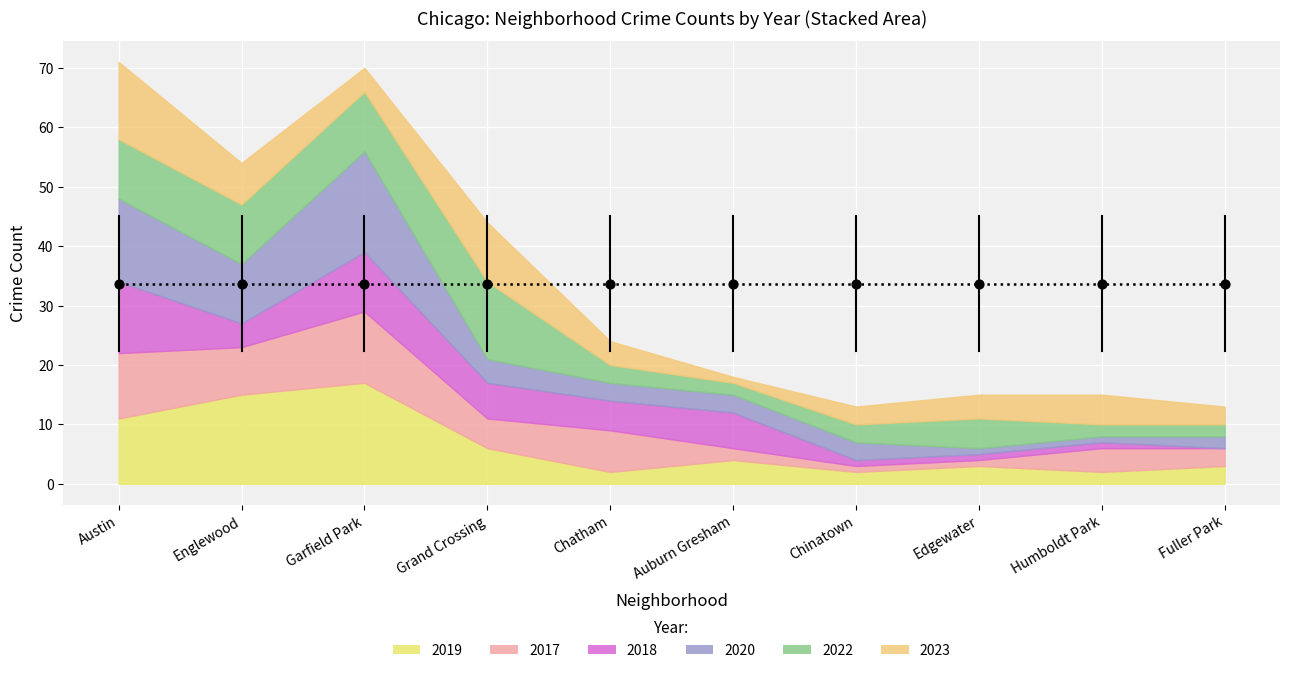

Is the value of 2023 at Chinatown greater than the value of 2022 at Humboldt Park?

Yes